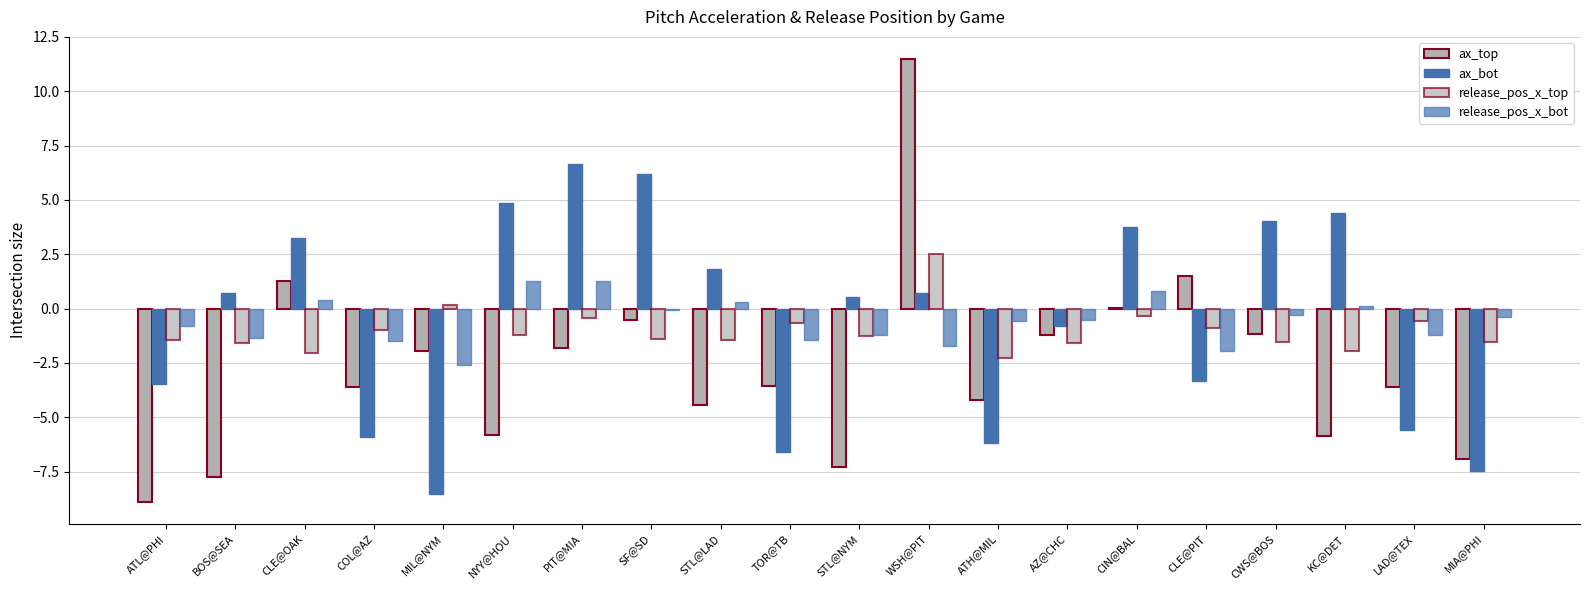

Does the chart contain stacked bars?

No